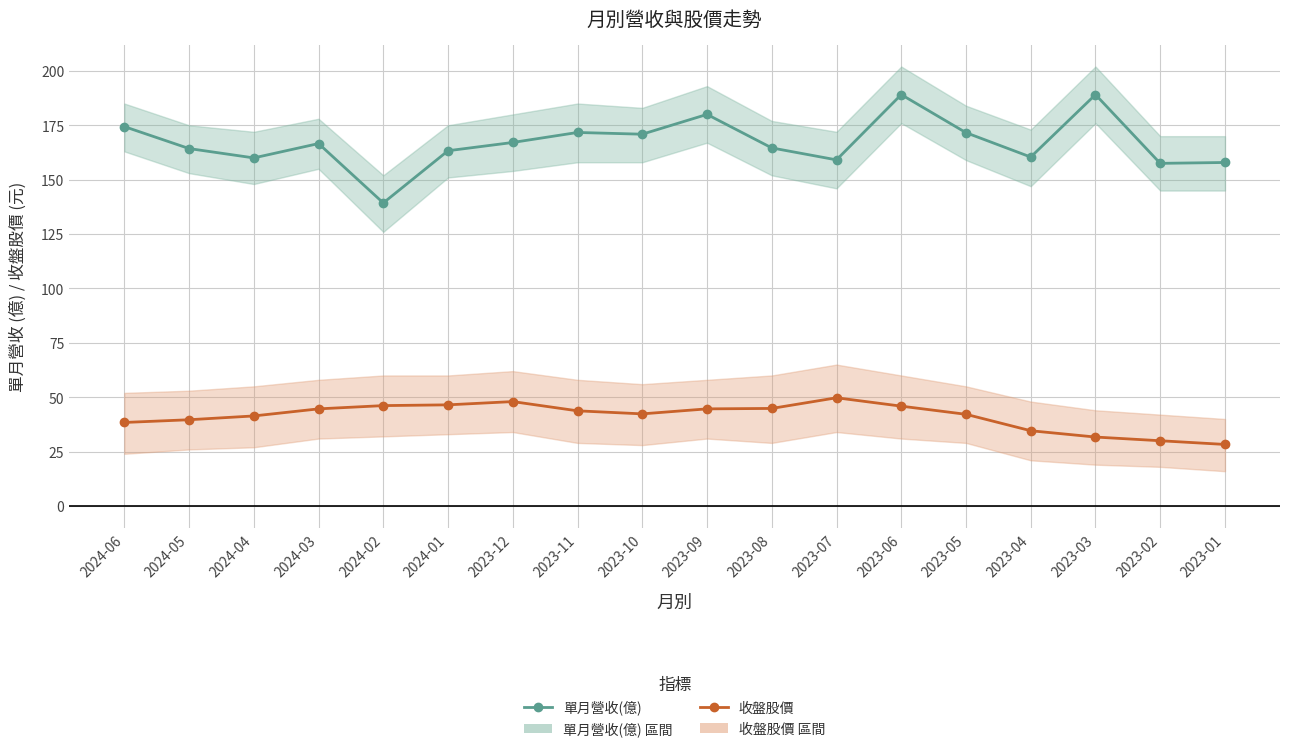

True or false: 單月營收(億) has more than 1 interior local peaks.

True